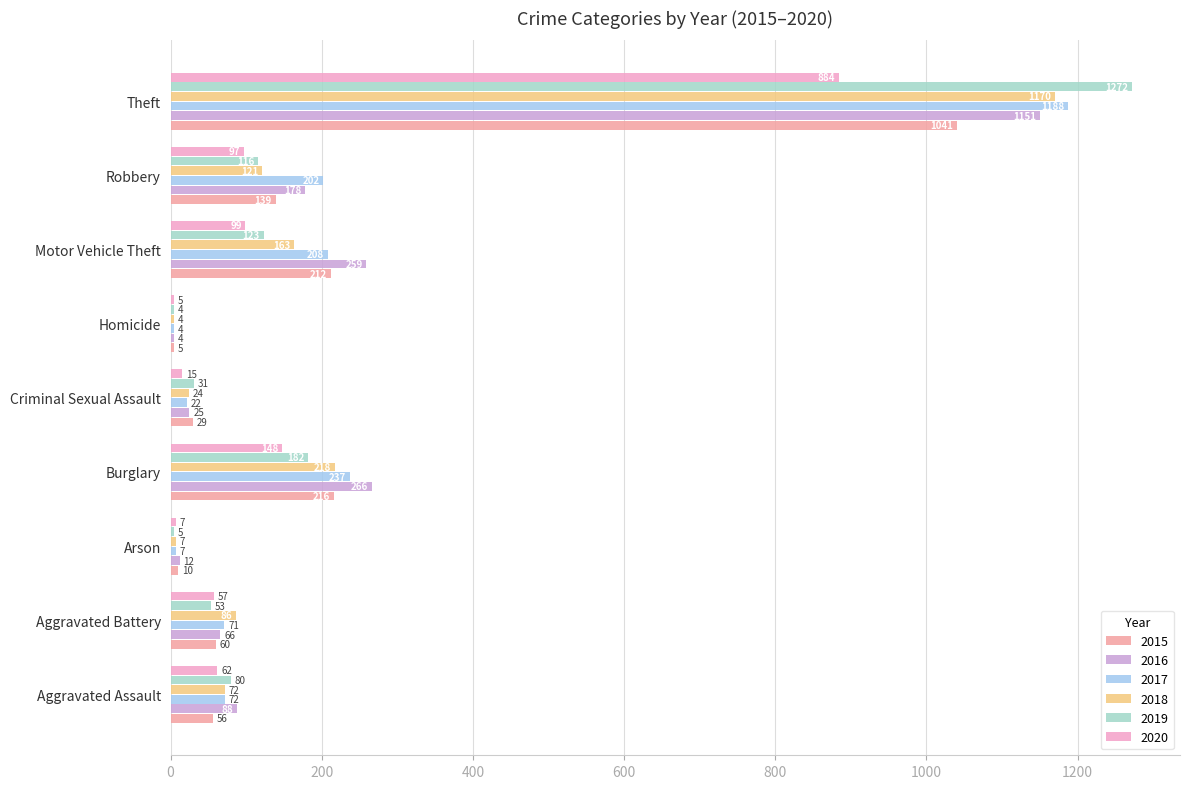

What is the greatest value displayed?

1272